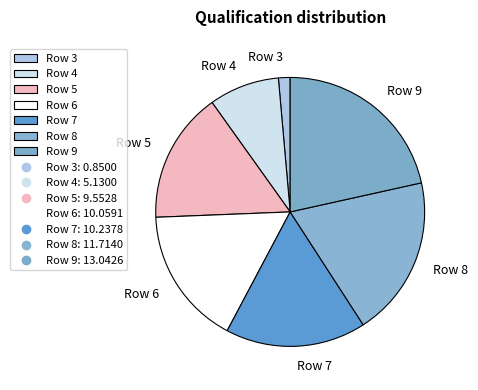

What is the smallest slice in the pie chart?

Row 3